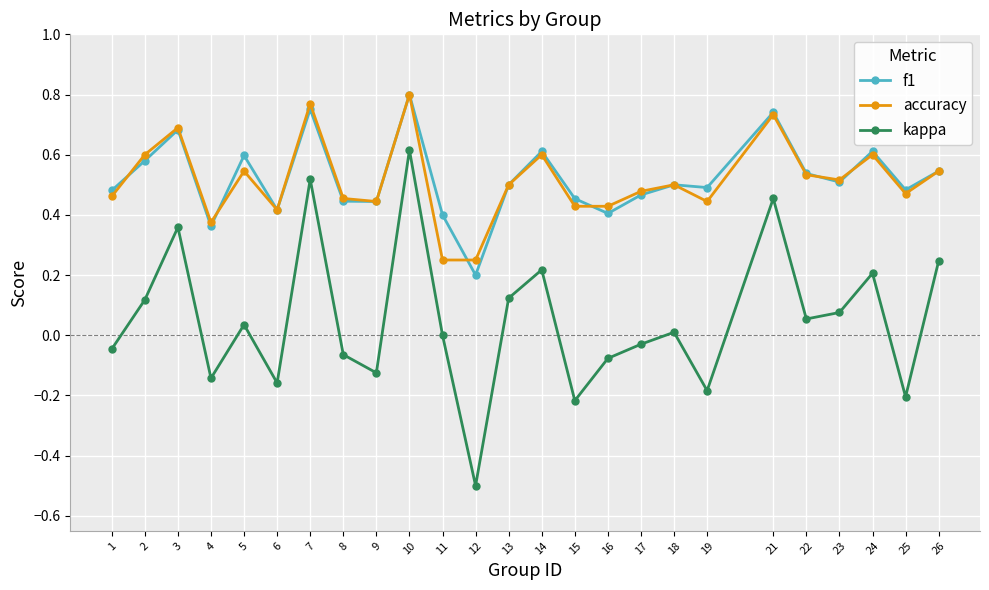

Which series has the widest spread of values?

kappa